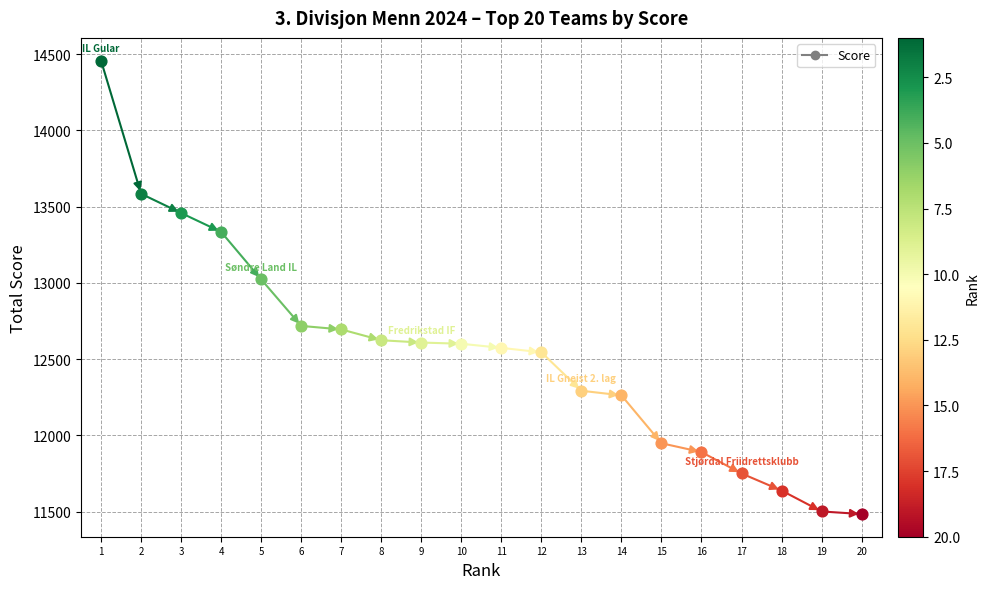

Approximately how many times larger is the value at 16 compared to 15?

1.0